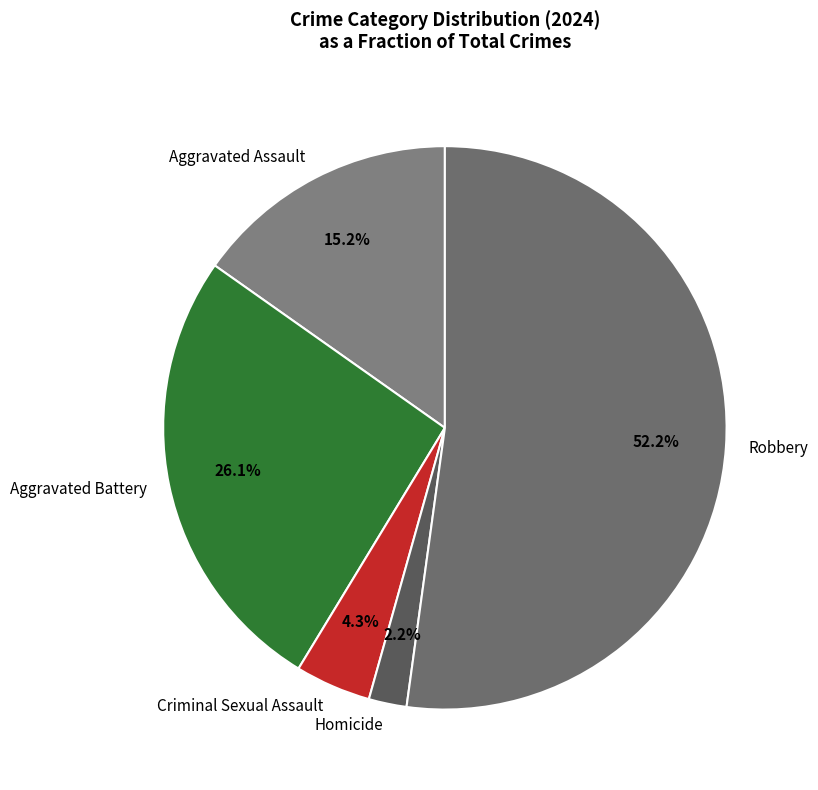

Which category has the smallest portion of the pie?

Homicide